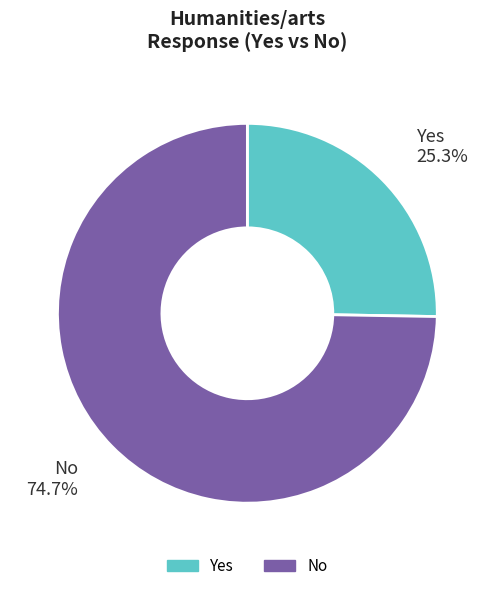

Rank the categories by value from highest to lowest.

No, Yes